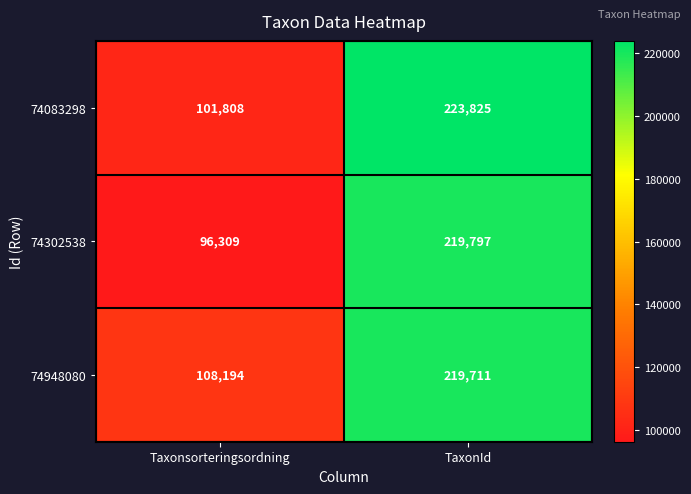

Where is 74948080 nearest to the value 163952?

Taxonsorteringsordning